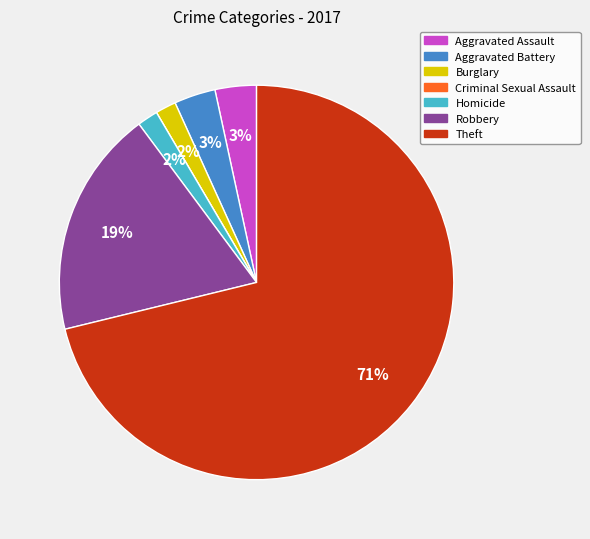

To the nearest percent, what percentage of the pie is Aggravated Battery?

3%